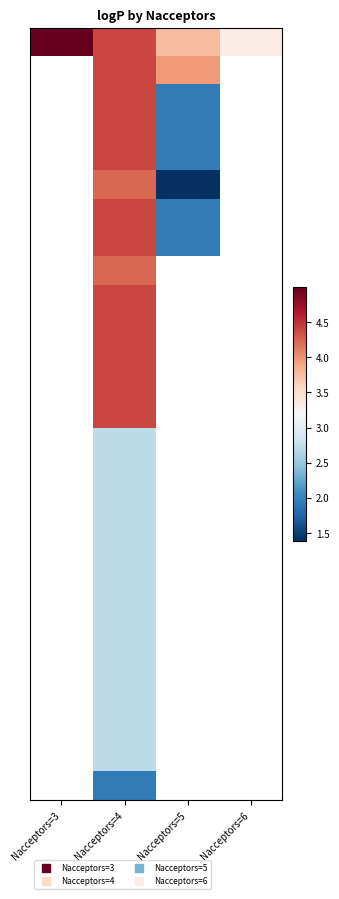

At how many categories does at least one series exceed 4?

2